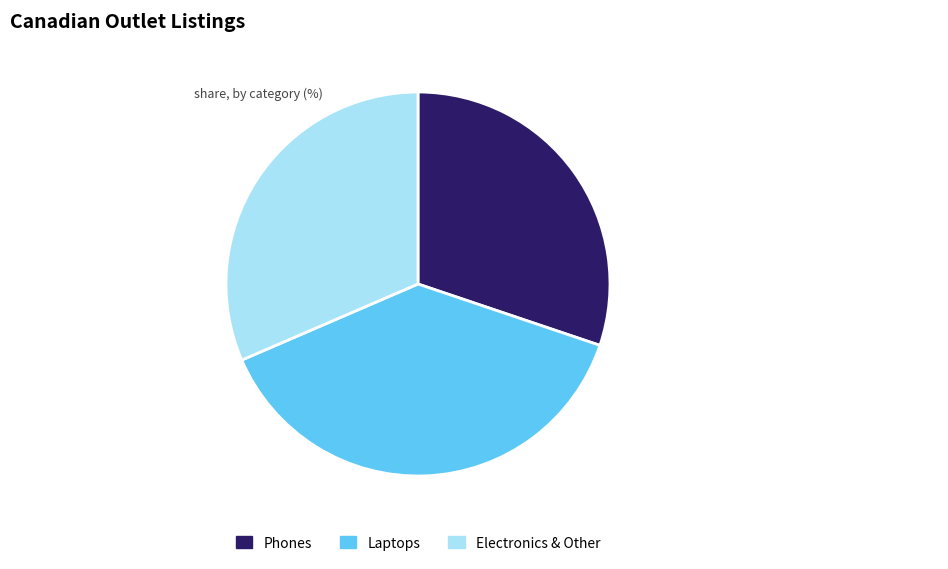

Is Electronics & Other the majority of the pie?

No